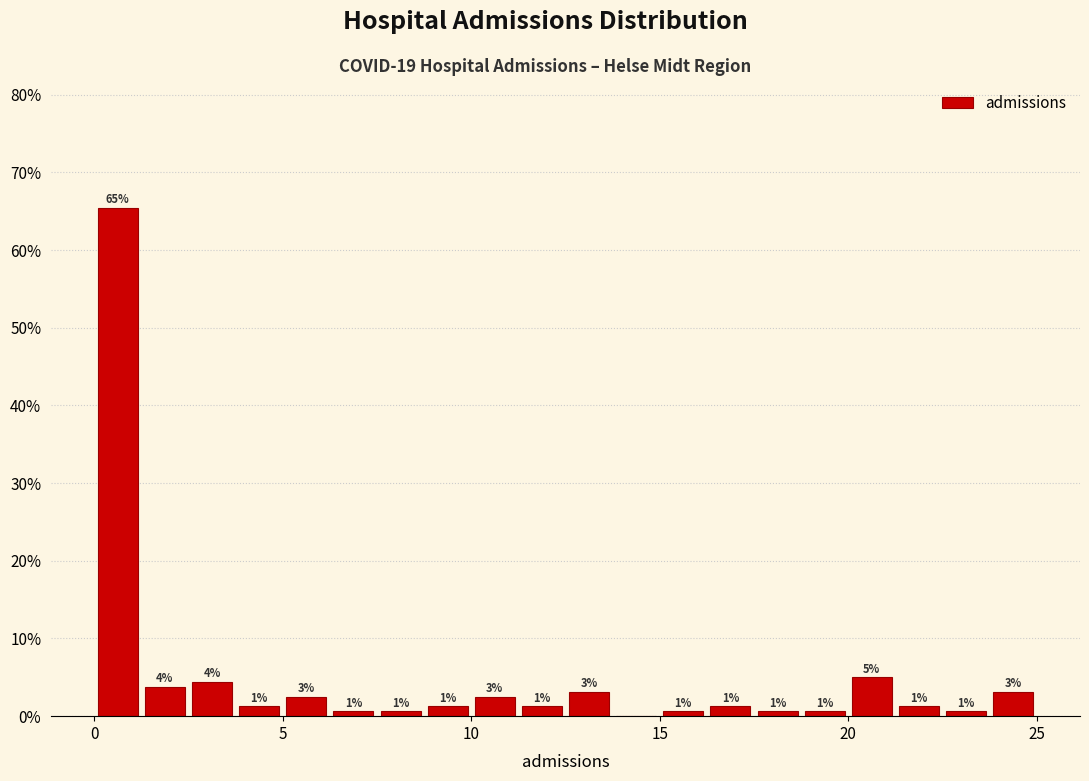

Around what value on the x-axis is the tallest bar? Give the approximate position of its centre, as read against the axis.

0.5